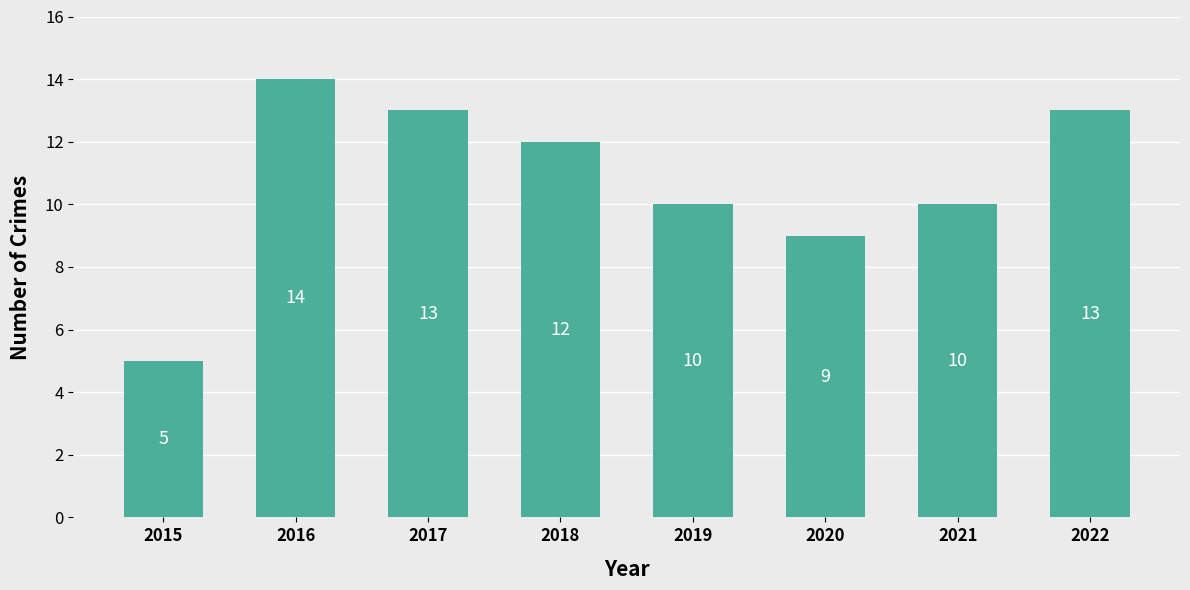

Which category has the lowest value across all series?

2015